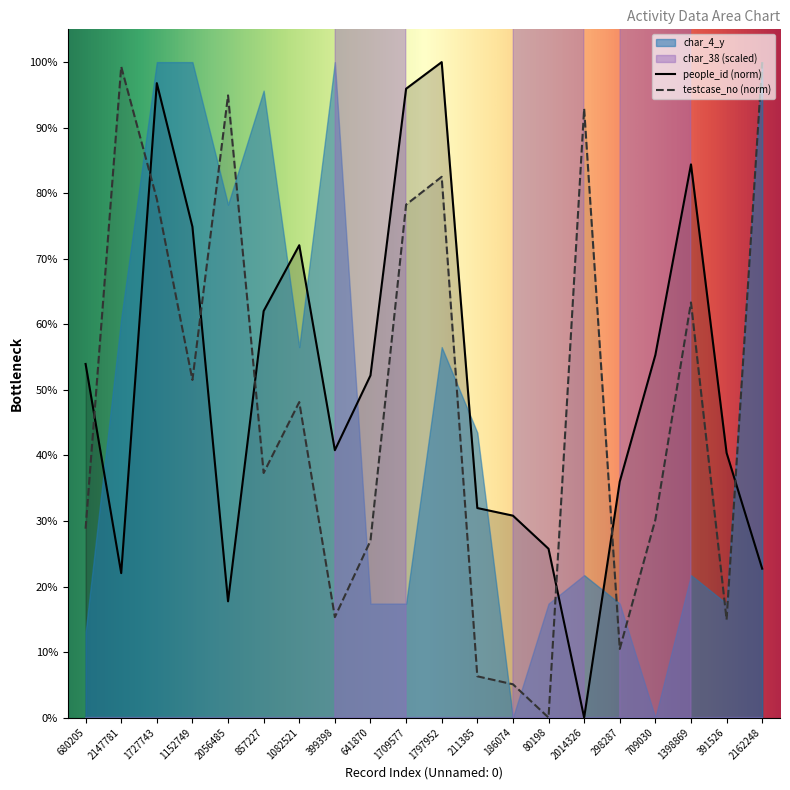

What is the difference between the maximum and second lowest values in the people_id series?

82.3